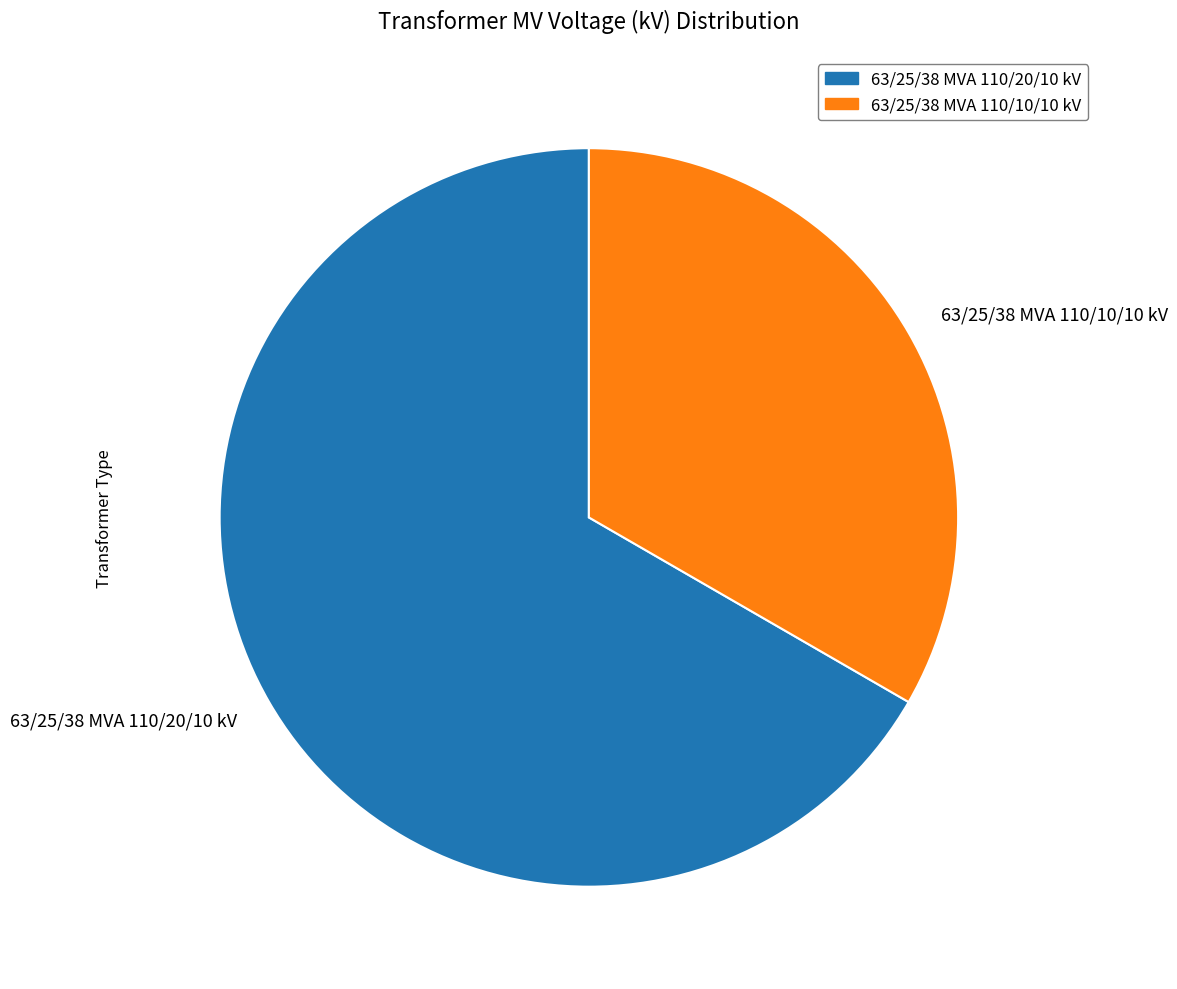

Which slice is the largest?

63/25/38 MVA 110/20/10 kV